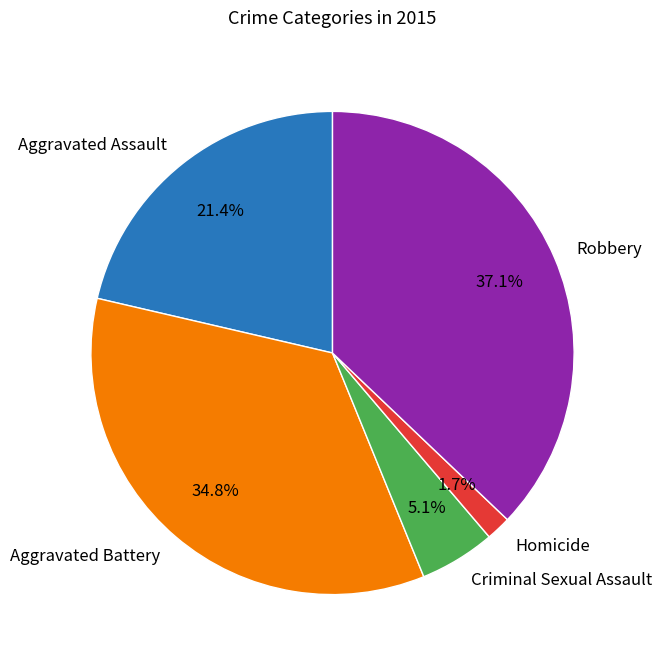

Does Aggravated Battery represent more than half of the total?

No